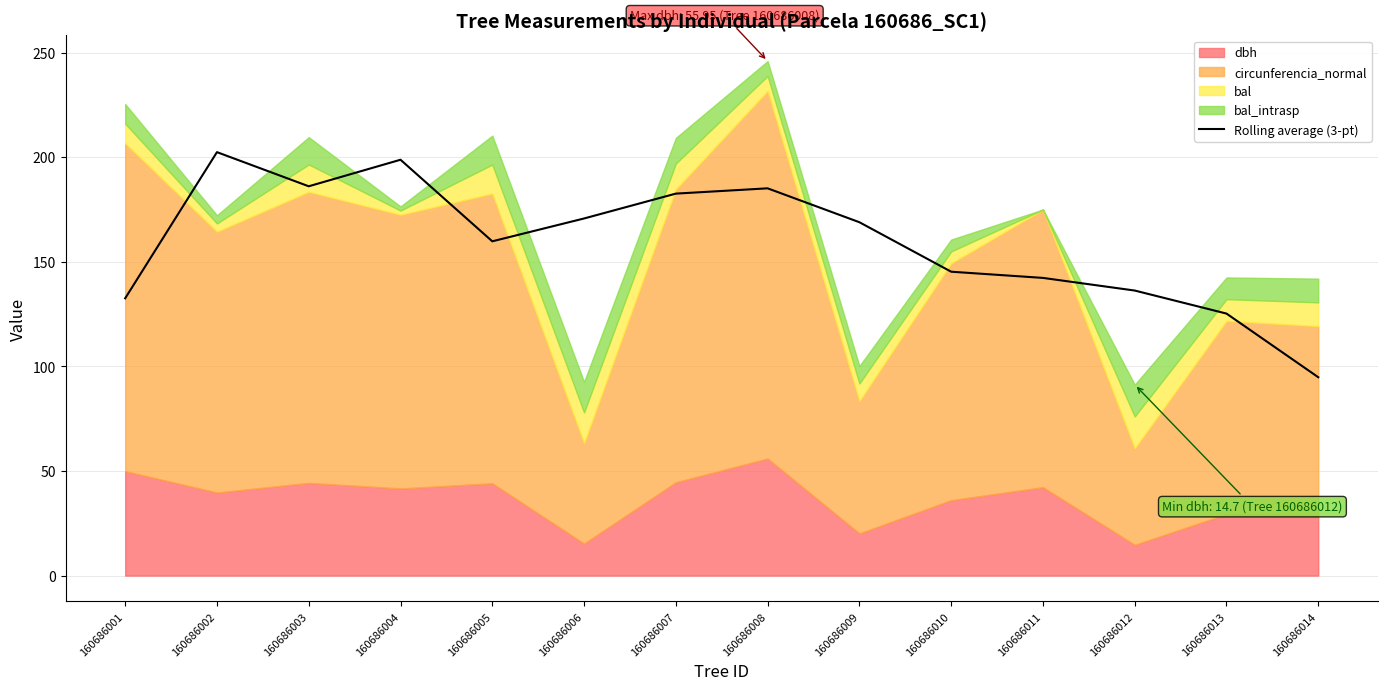

List the labels in order of value, largest first.

160686002, 160686004, 160686003, 160686008, 160686007, 160686006, 160686009, 160686005, 160686010, 160686011, 160686012, 160686001, 160686013, 160686014